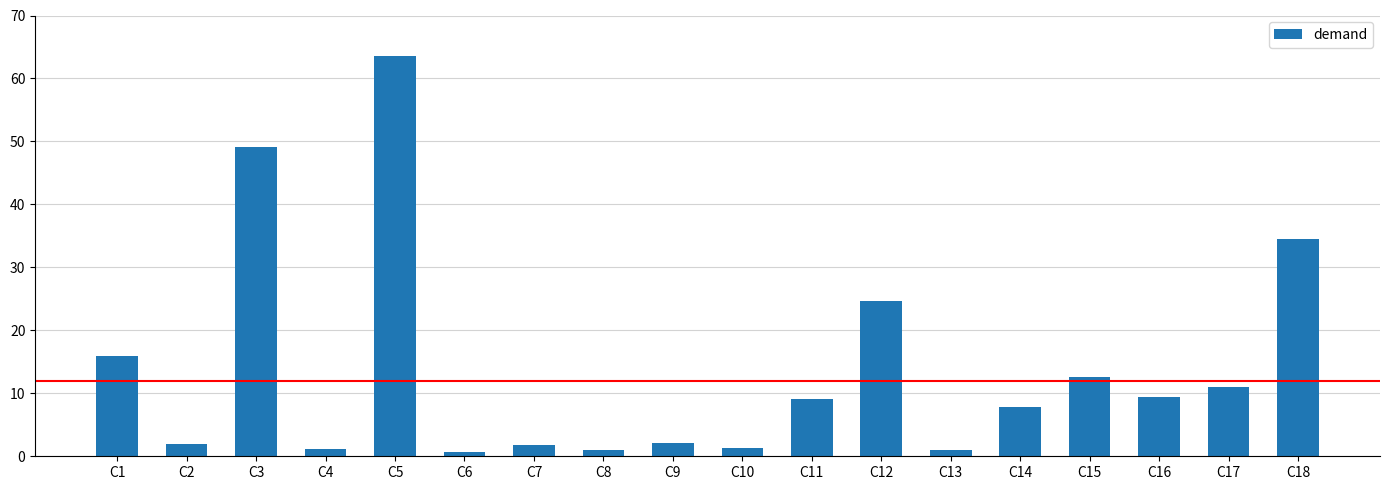

The value at C17 is 11.1. True or false?

True